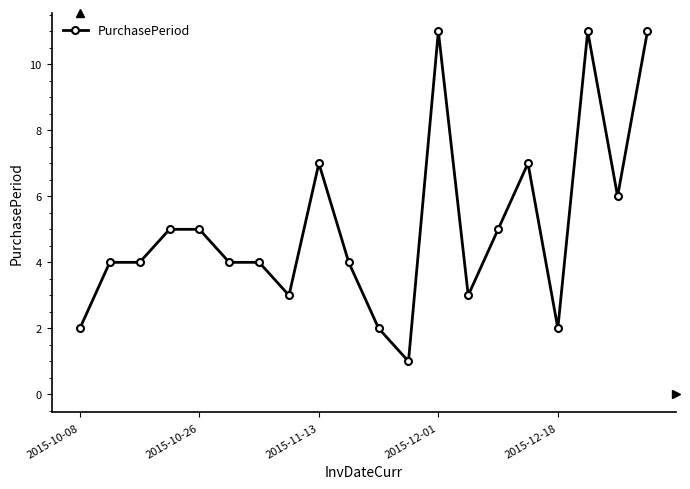

Is this an area chart (filled region under the line)?

No